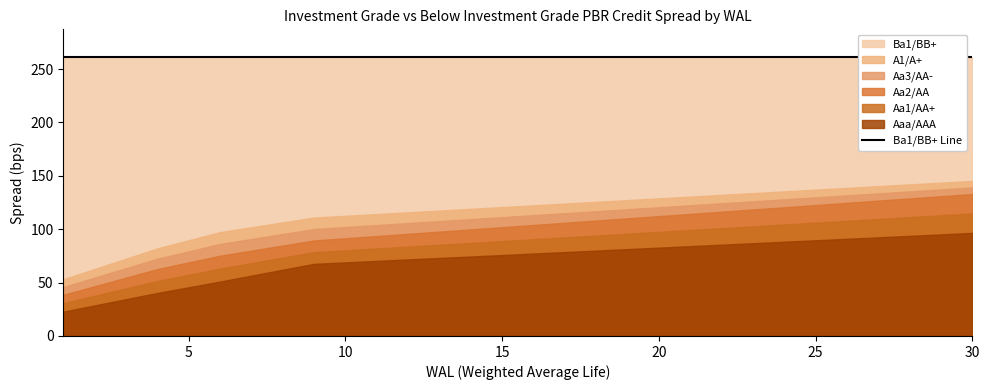

Which series has the largest total across all categories?

Ba1/BB+